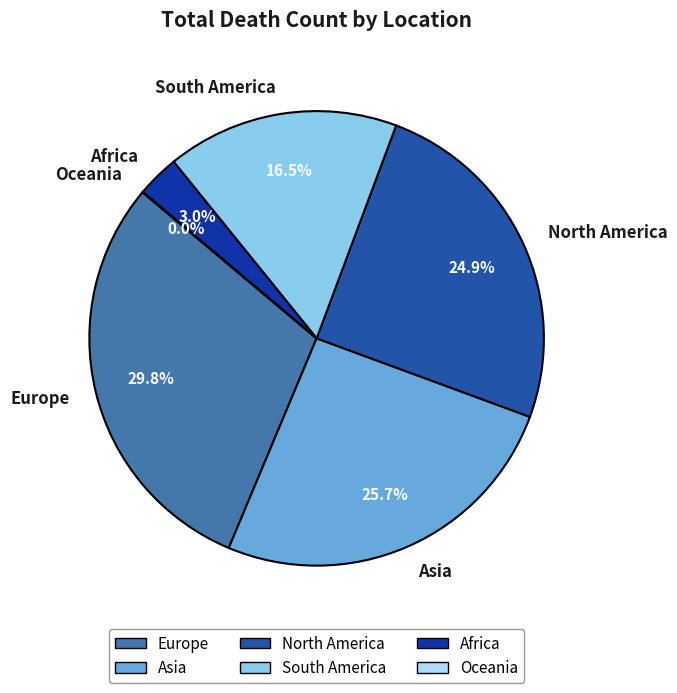

Which has a higher value, Asia or South America?

Asia